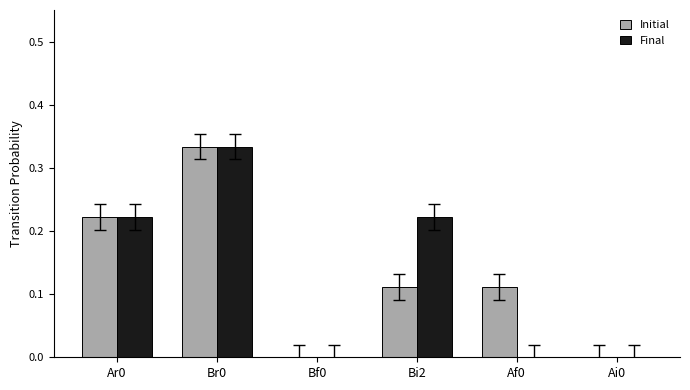

Is the value of Final at Ar0 greater than the value of Initial at Ai0?

Yes